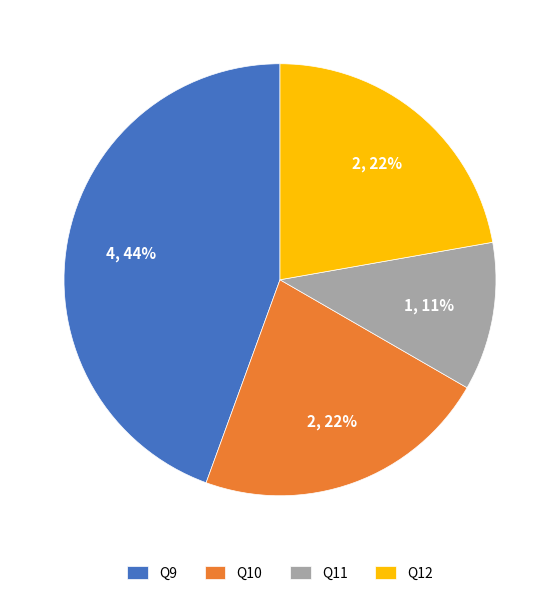

Is there a majority slice in this chart?

No